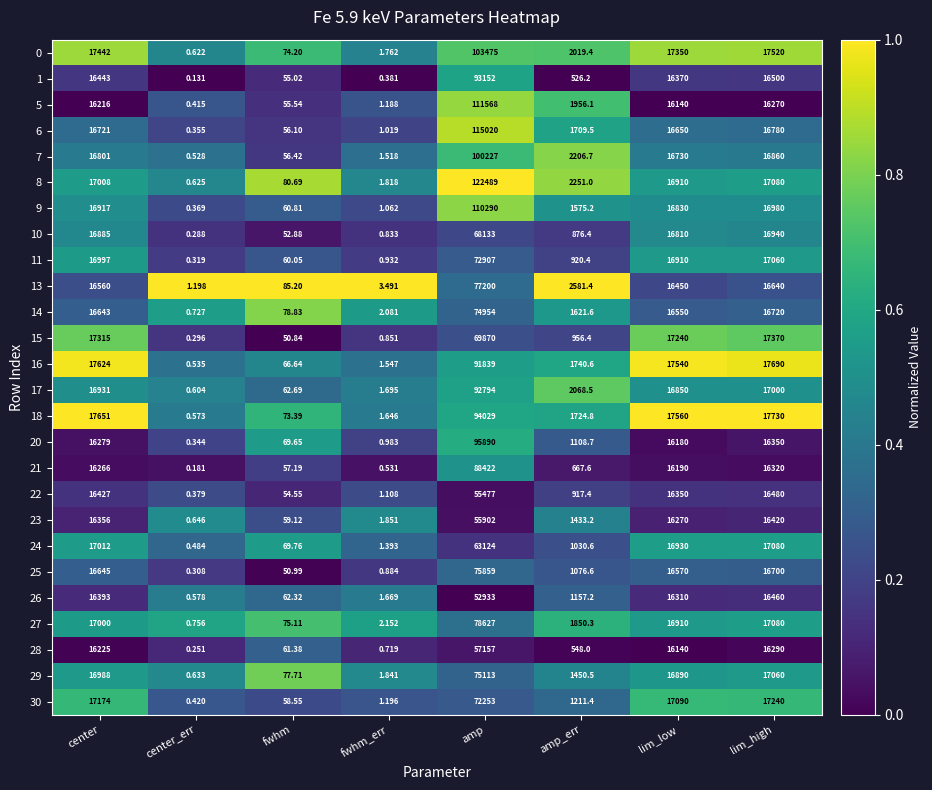

List the labels in order of 18 value, largest first.

amp, lim_high, center, lim_low, amp_err, fwhm, fwhm_err, center_err